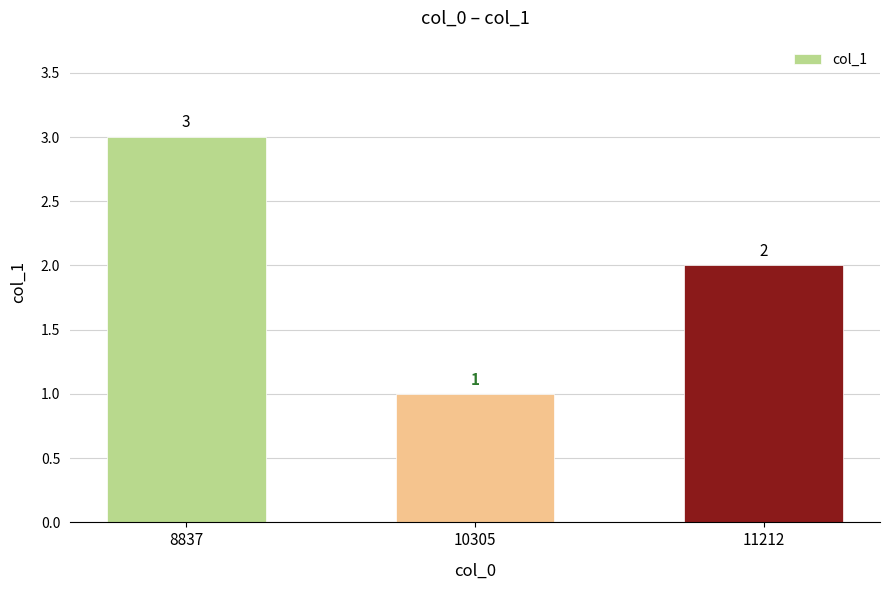

Which has a higher value, 8837 or 11212?

8837